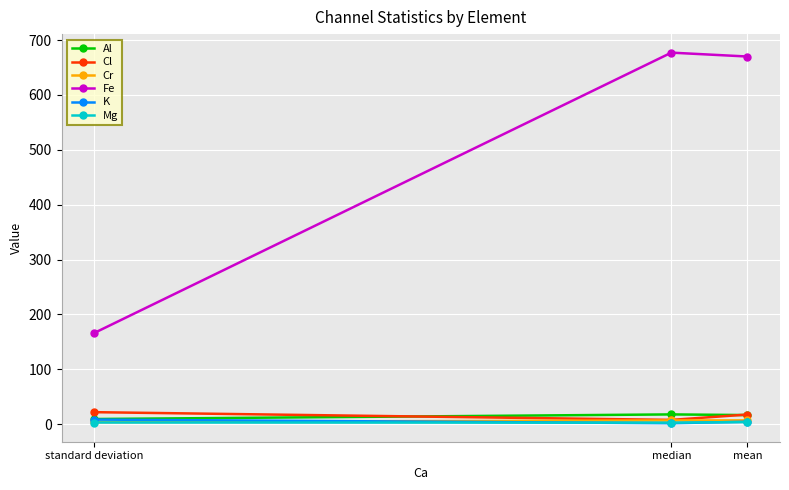

What is the total value across all series at mean?

720.3